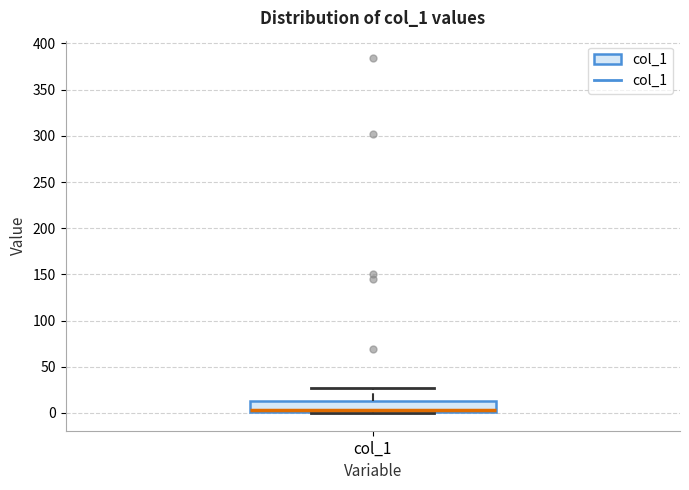

Transcribe this box plot: give where the median line is, the range the box spans, and where the two whiskers end, as read against the y-axis. The values are not printed on the chart, so give them approximately, as read against the axis.

median 5, box 0 to 15, whiskers 0 to 25